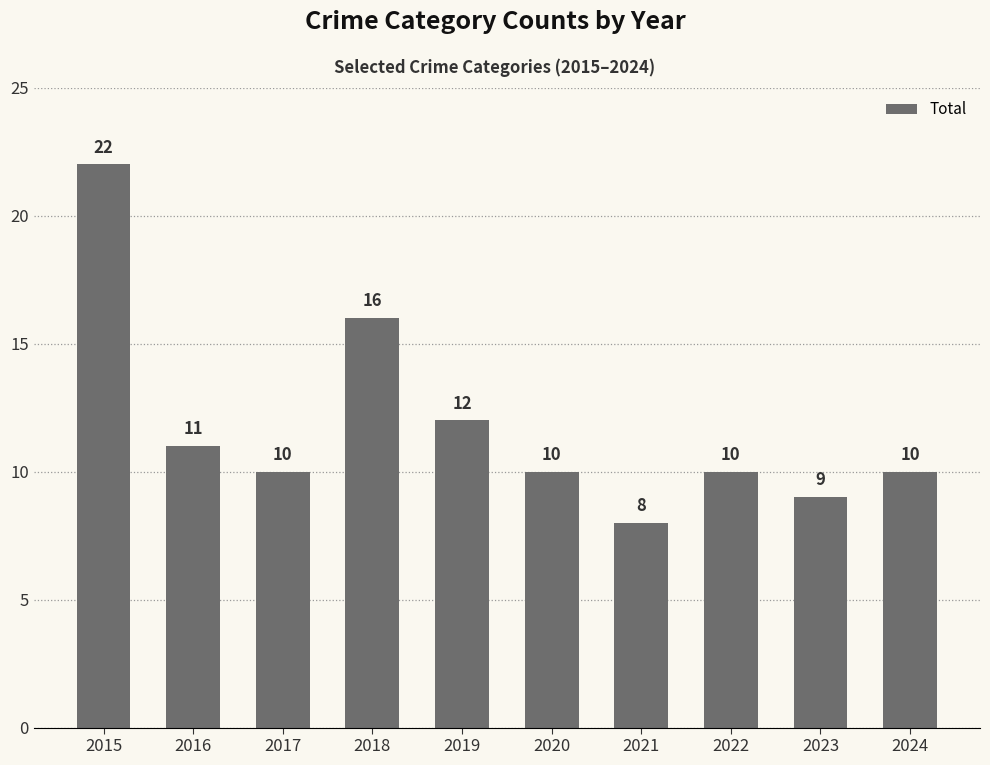

What is the change in value from 2016 to 2018?

+5